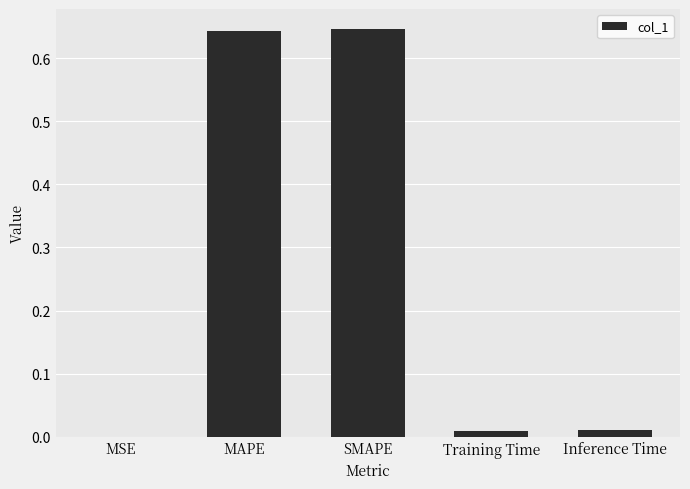

The value at MSE is 0.0. True or false?

True